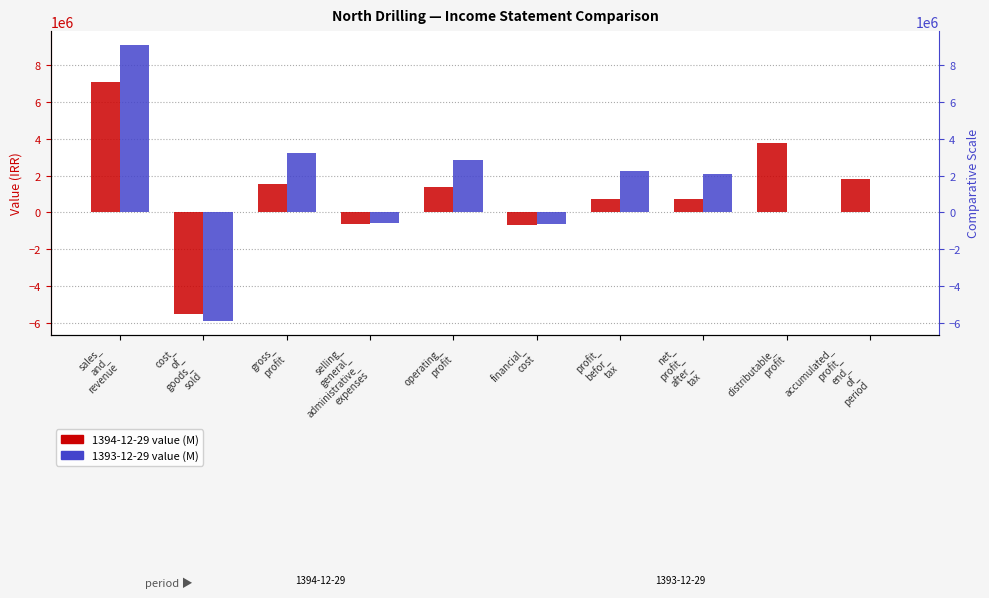

What is the average value of the 1393-12-29 value (M) series?

1231451